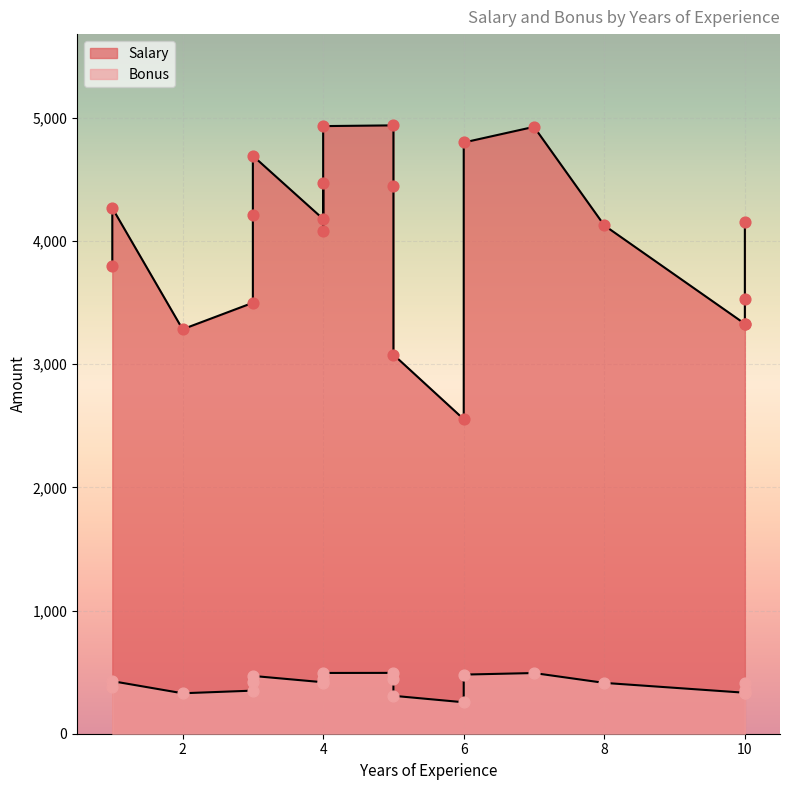

At which category is the sum across all series the highest?

5